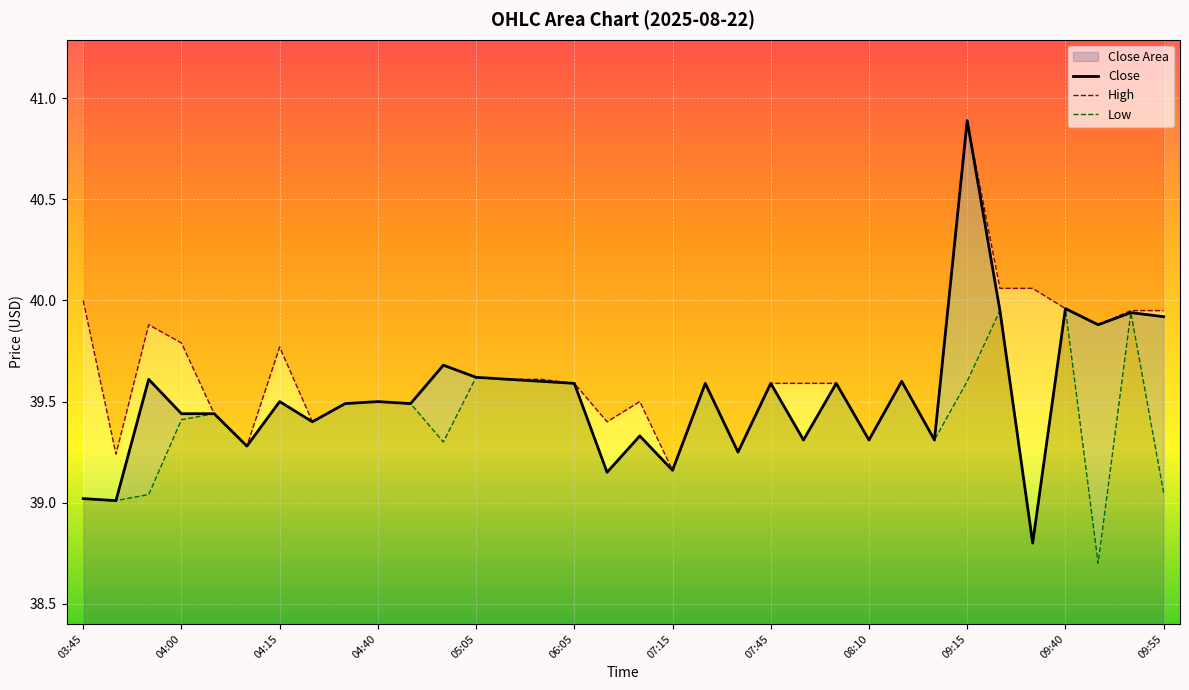

Which series has the widest spread of values?

Close